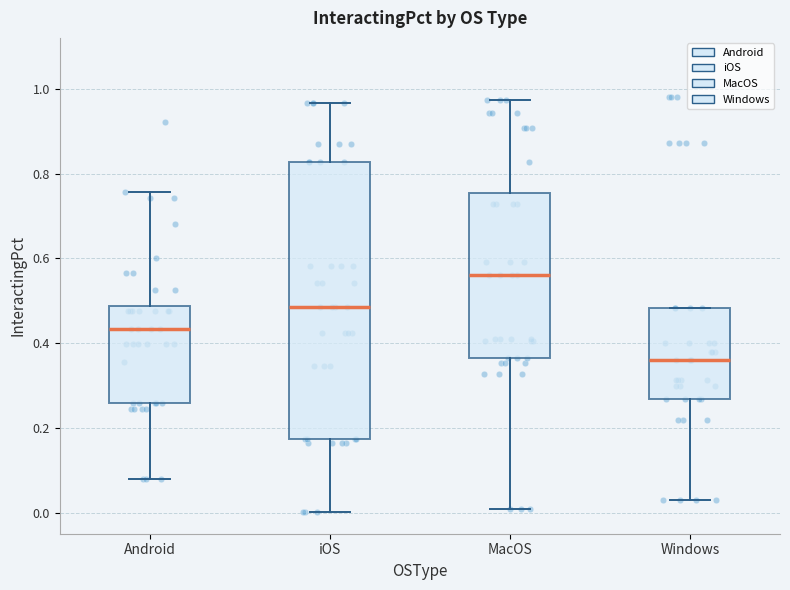

Reading left to right, read every box against the y-axis: the position of its median line, the range the box covers, and the ends of its whiskers. The values are not printed on the chart, so give them approximately, as read against the axis.

Android: median 0.44, box 0.26 to 0.48, whiskers 0.08 to 0.76
iOS: median 0.48, box 0.18 to 0.82, whiskers 0.00 to 0.96
MacOS: median 0.56, box 0.36 to 0.76, whiskers 0.00 to 0.98
Windows: median 0.36, box 0.26 to 0.48, whiskers 0.04 to 0.48